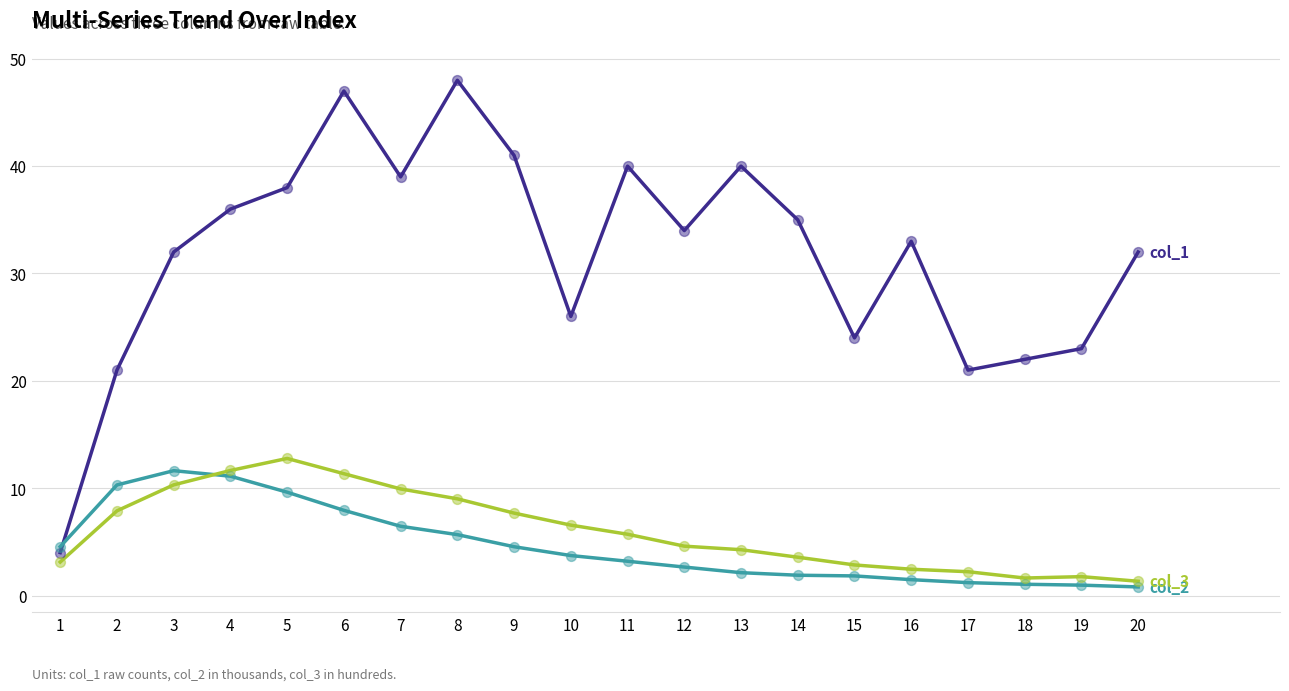

What is the total value across all series at 1?

11.7